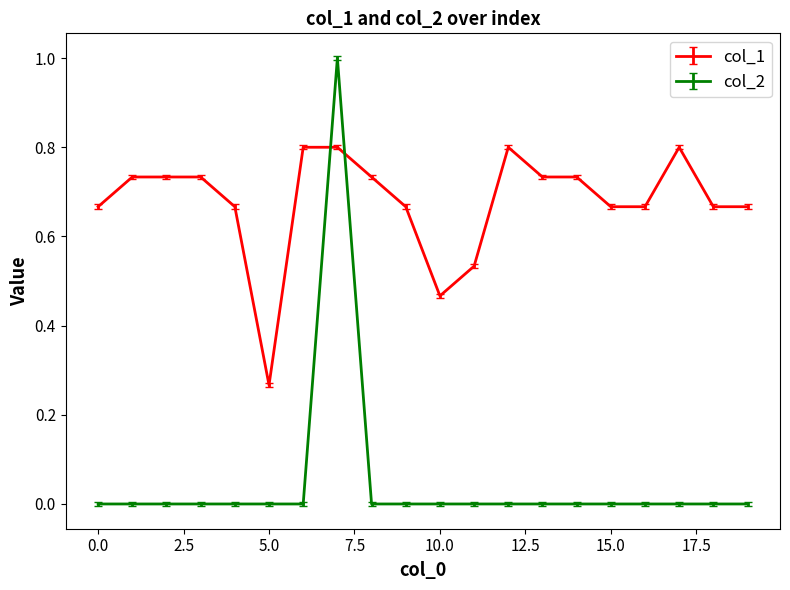

What is the maximum value shown in the chart?

1.0